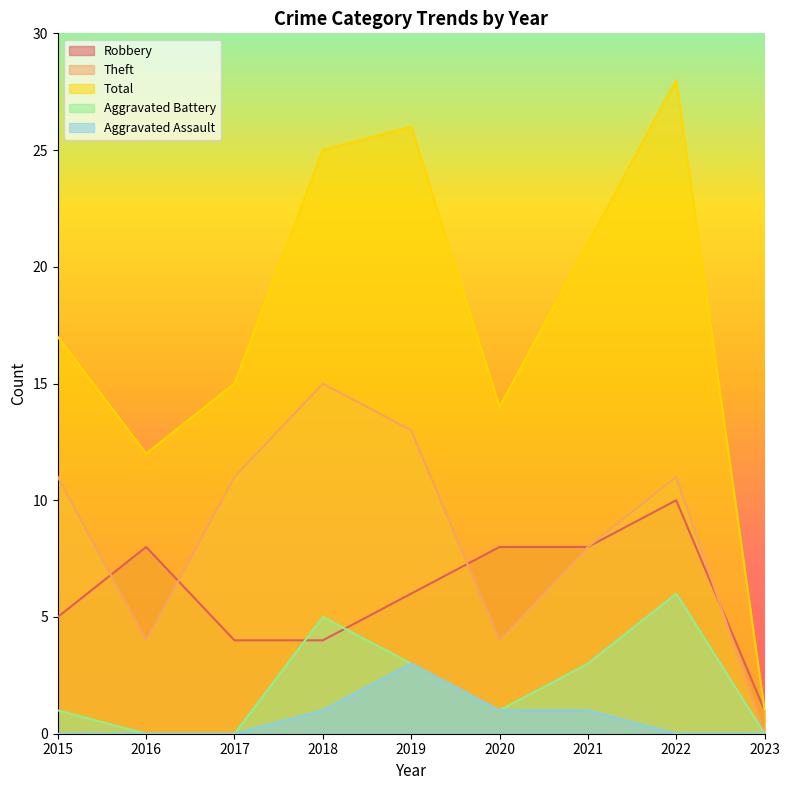

Between 2019 and 2016, which is larger?

2016